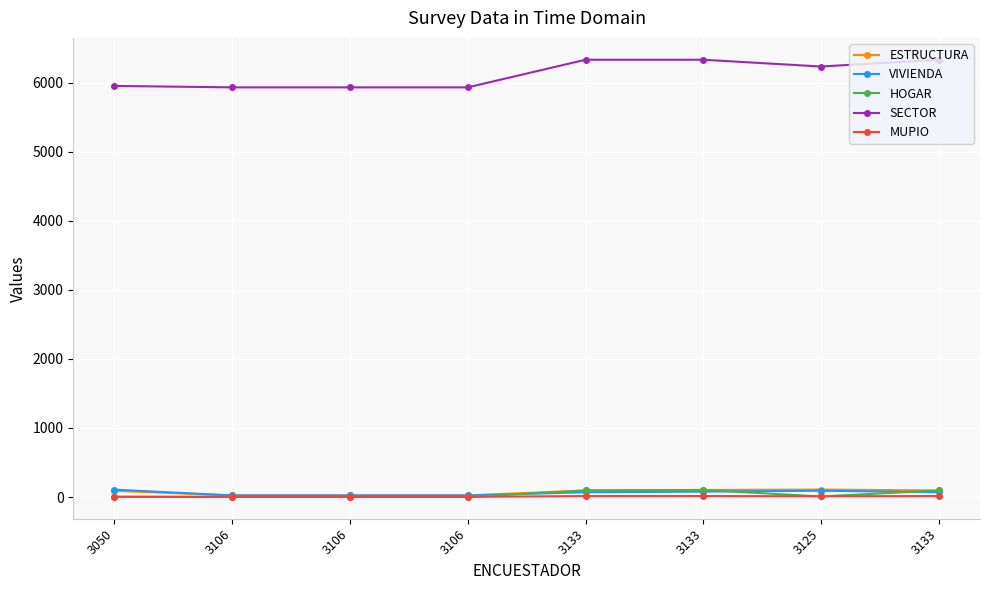

Between 3050 and 3106, which series saw the biggest shift?

VIVIENDA